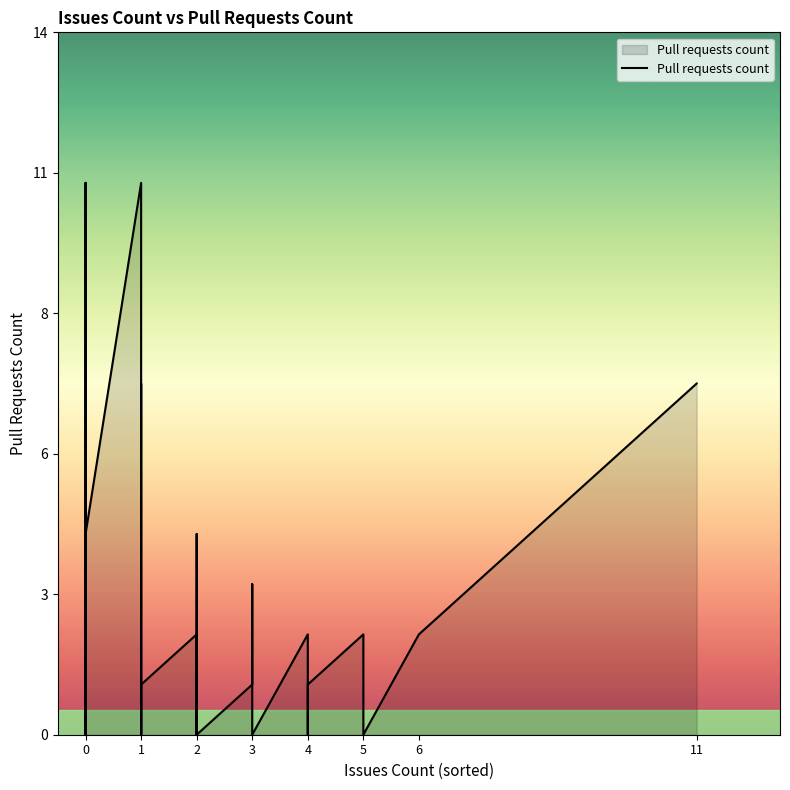

Reading left to right, what are all the values shown in this chart?

2	1	11	2	0	1	0	1	4	0	2	0	7	1	1	0	0	11	0	1	2	0	1	0	0	1	0	0	0	2	3	0	0	7	0	0	0	0	4	4